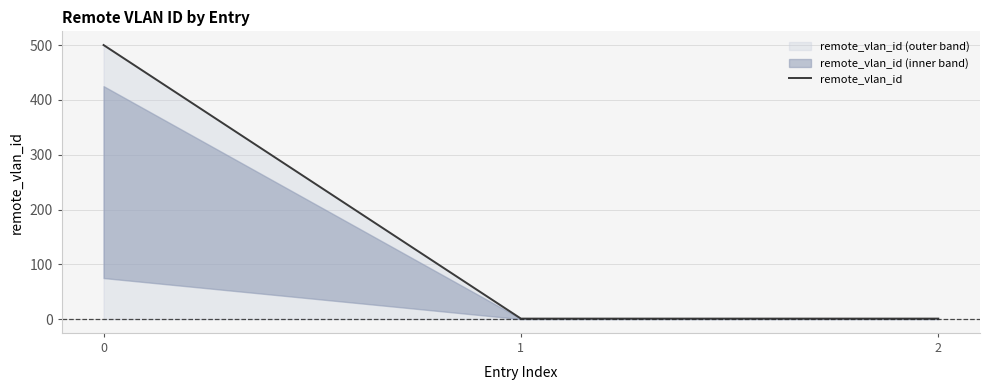

Reading right to left, extract all data points from this chart.

2=1	1=1	0=500